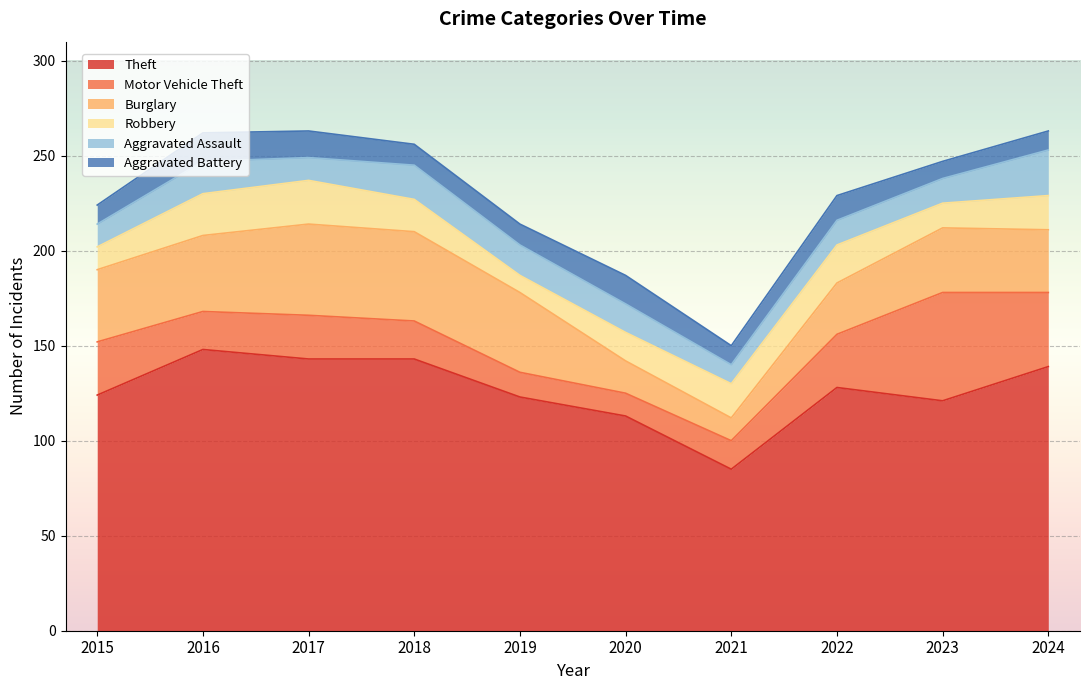

What is the total value across all series at 2018?

256